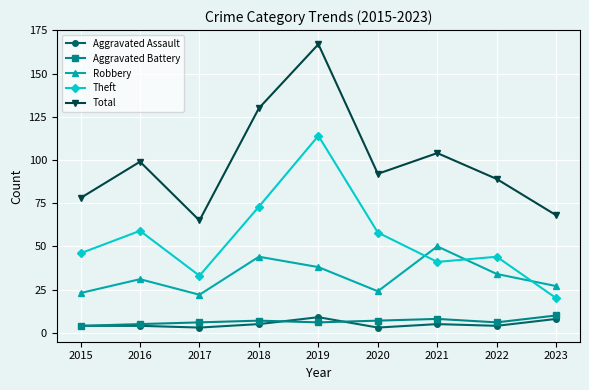

How many categories are shown in the chart?

9